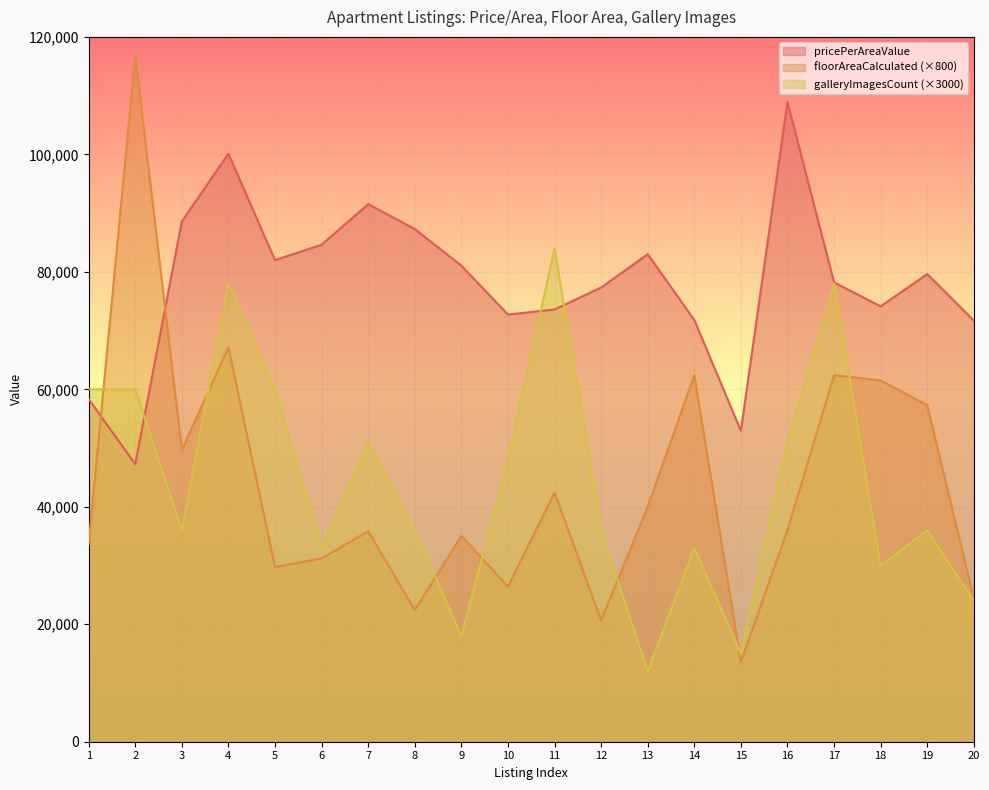

The value of galleryImagesCount at 10 is 48000.0. True or false?

True